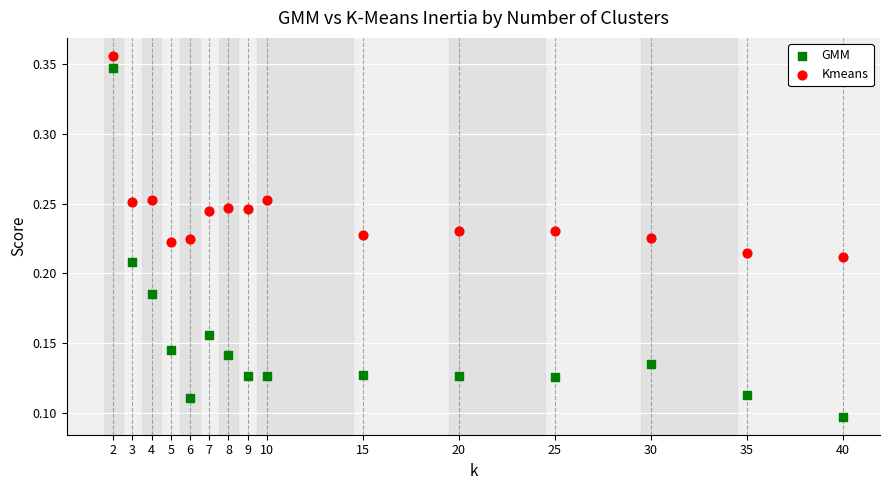

Which series contains the lowest Y value?

GMM